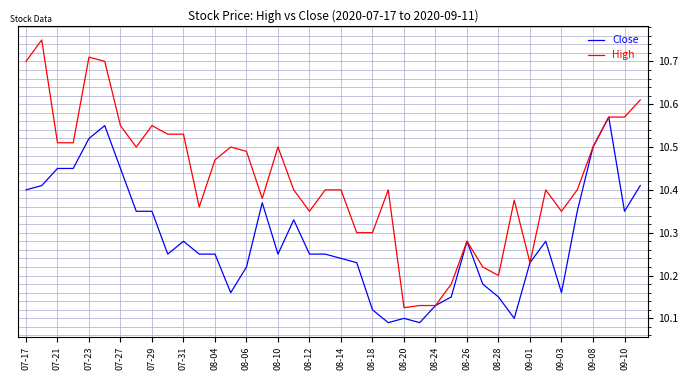

Which series has the largest range (max minus min)?

High